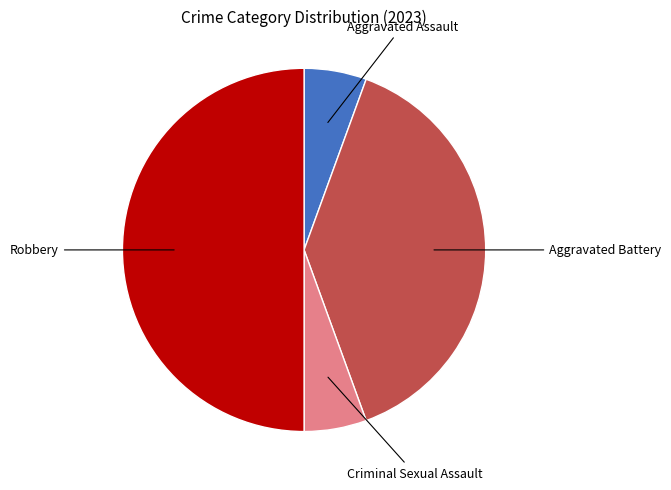

How many segments does this pie chart have?

4